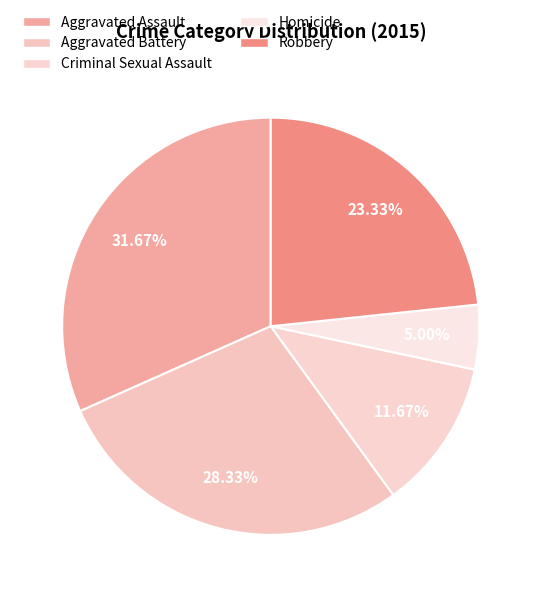

What percentage is the Criminal Sexual Assault slice, to the nearest percent?

12%